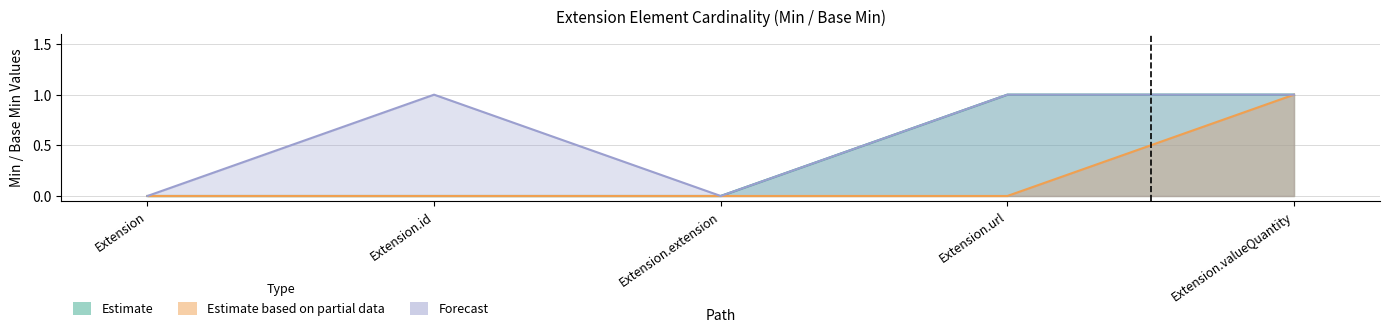

True or false: Estimate and Estimate based on partial data intersect in this chart.

False